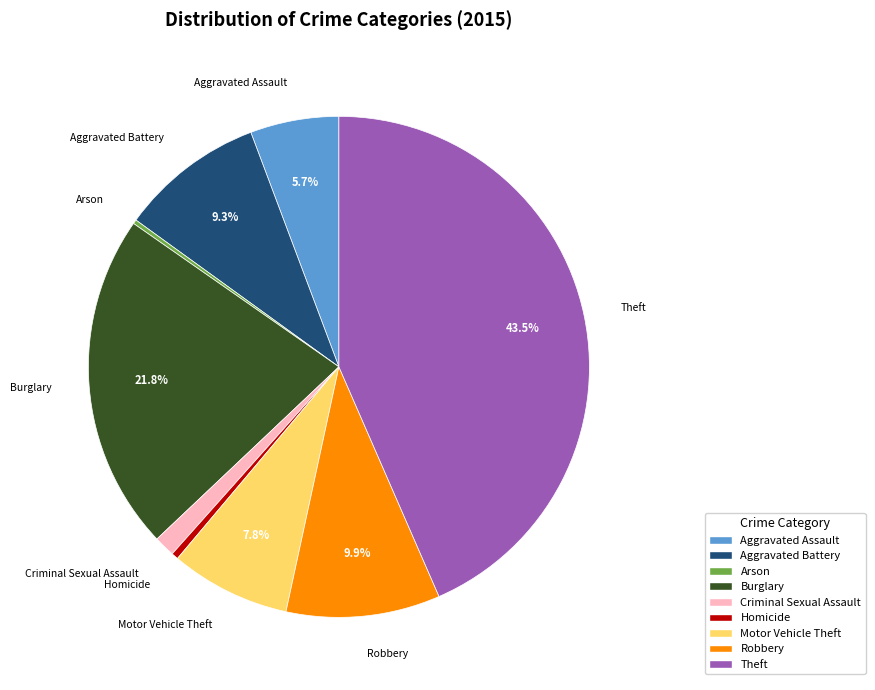

How much of the chart is everything except Motor Vehicle Theft?

92.2%